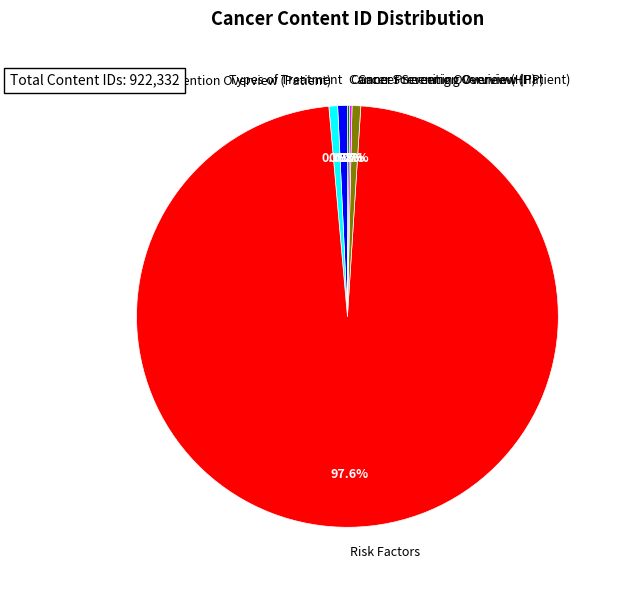

Is it true that Cancer Prevention Overview (Patient) is 1% of the pie?

True